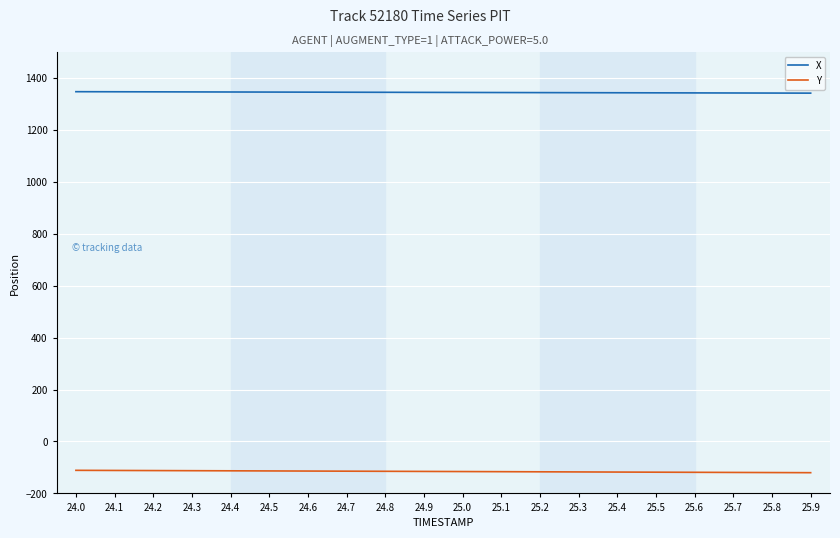

What is the minimum value shown in the chart?

-120.2